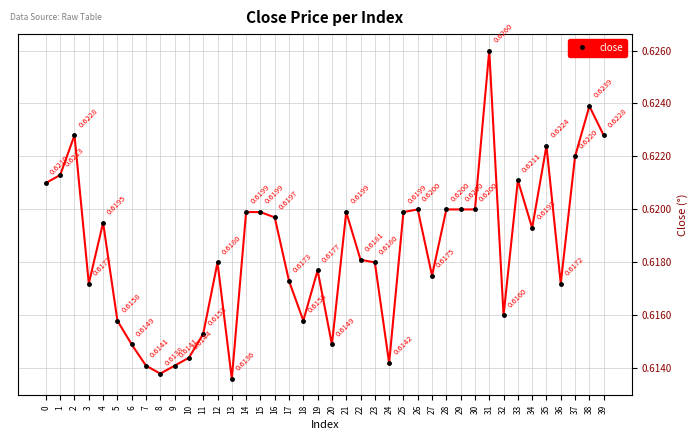

Between 24 and 37, which is larger?

37